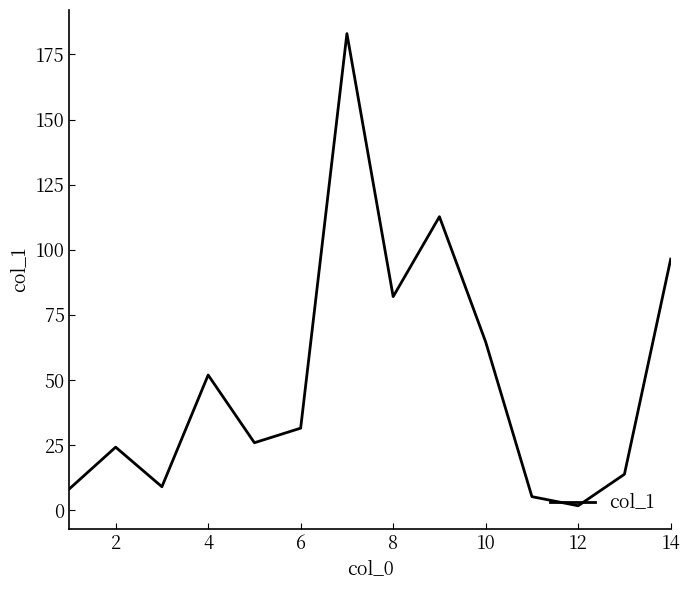

What is the greatest value displayed?

183.0